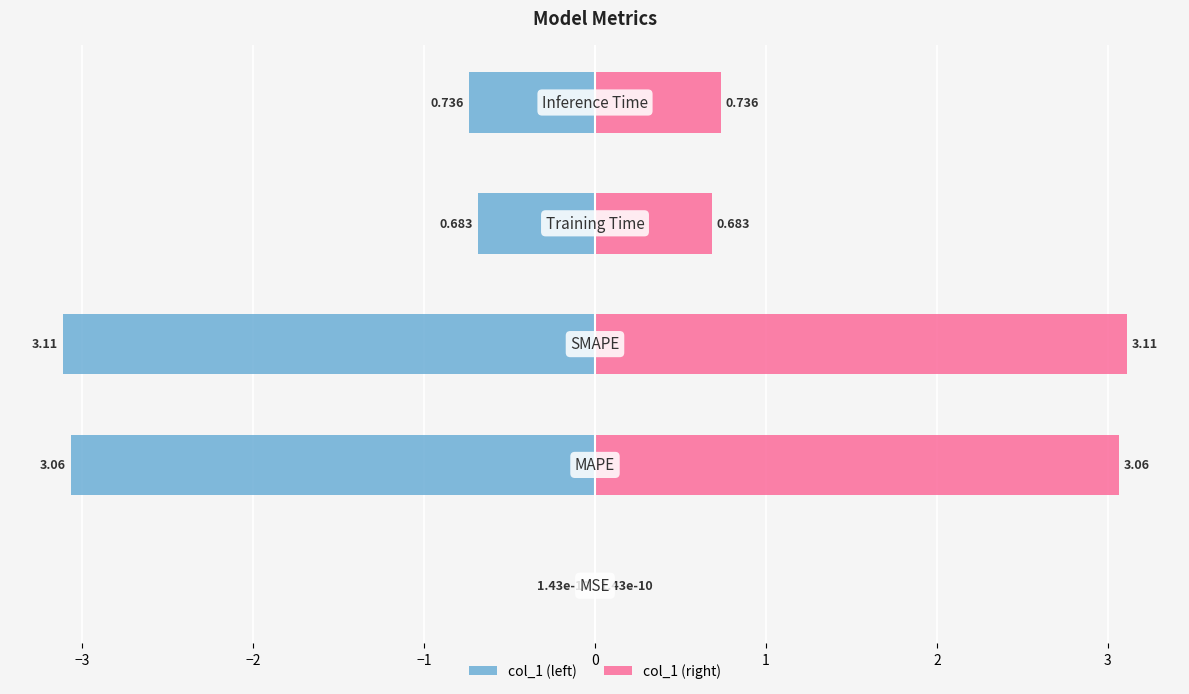

Rank the series by their average value, from highest to lowest.

col_1 (right), col_1 (left)